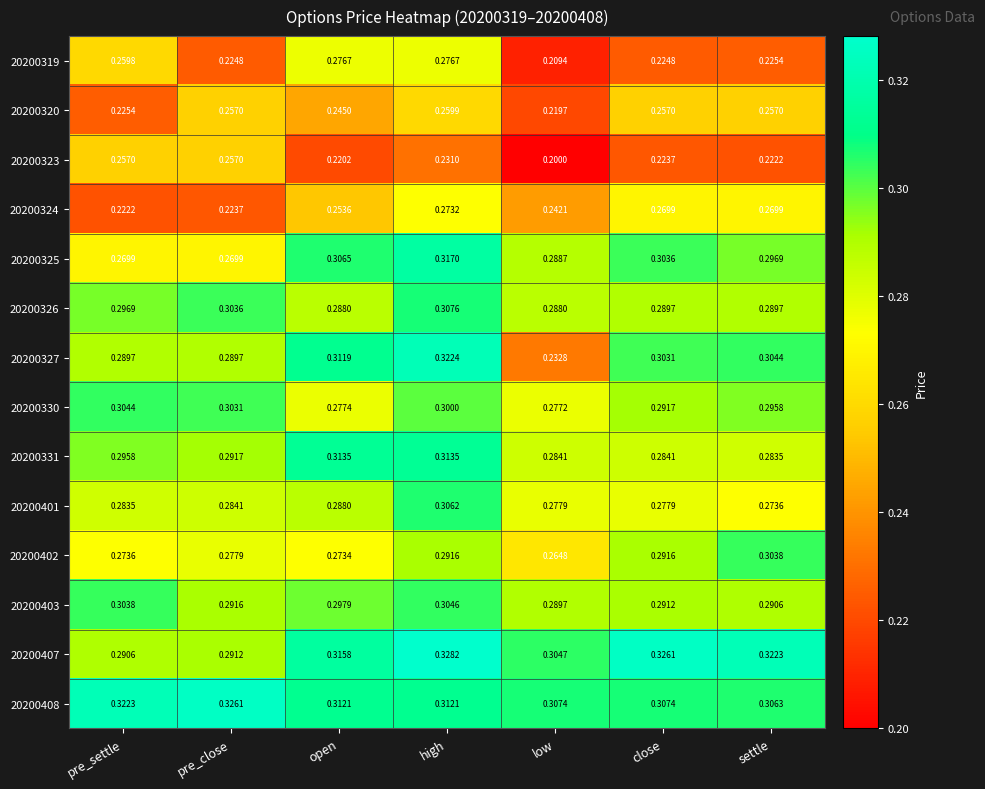

Which series has the largest range (max minus min)?

20200327